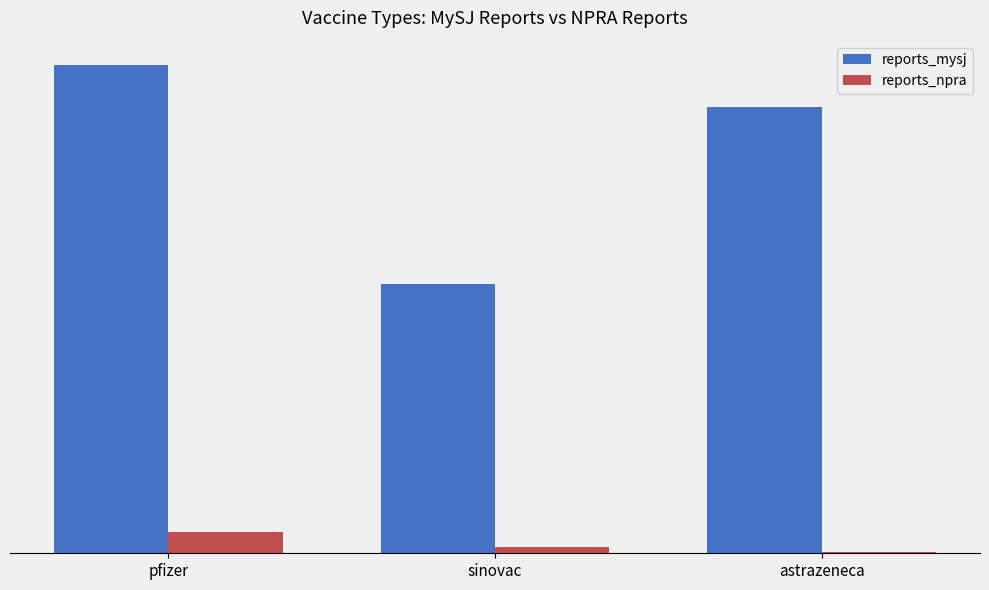

At which label does reports_mysj first exceed 282155?

pfizer